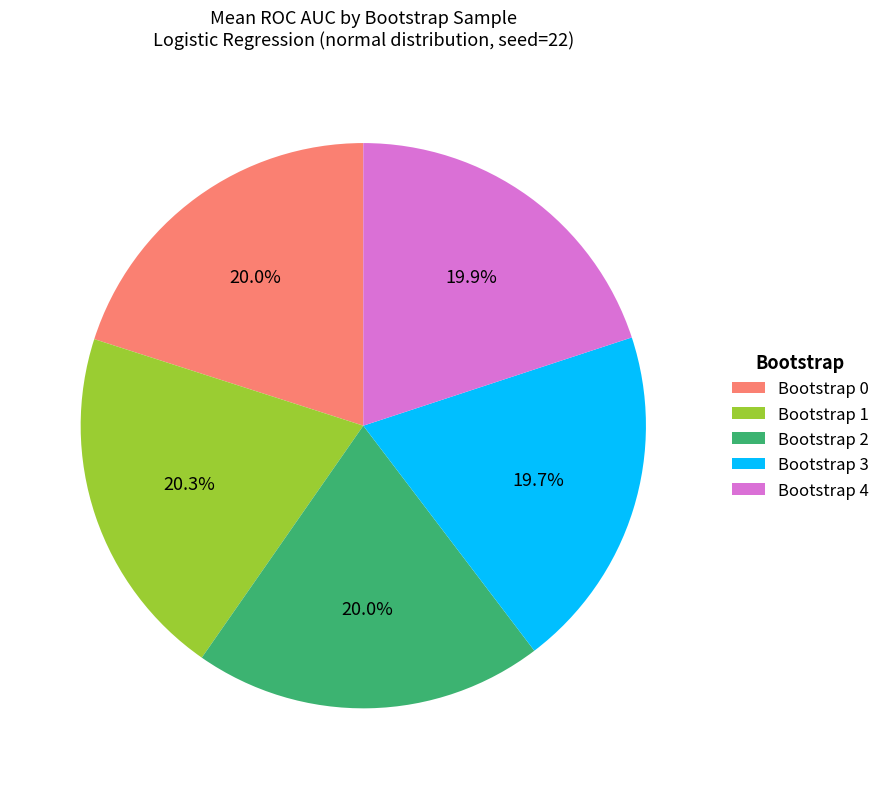

To the nearest percent, what is the average slice percentage?

20%